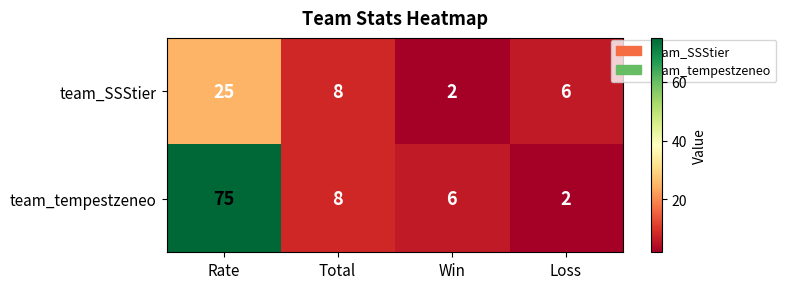

What is the total value across all series at Loss?

8